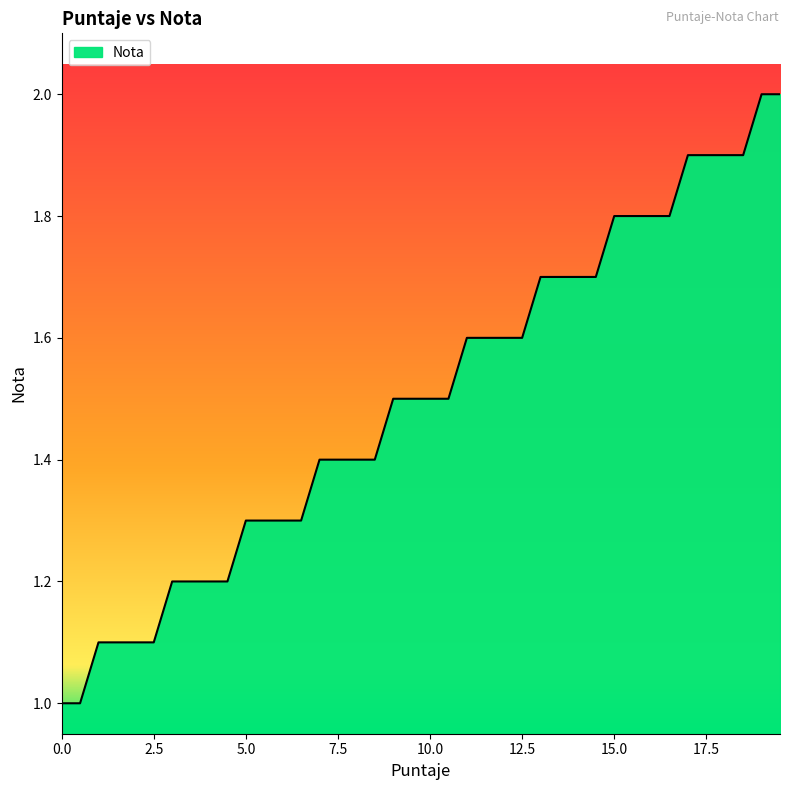

What is the sum of all values?

60.0